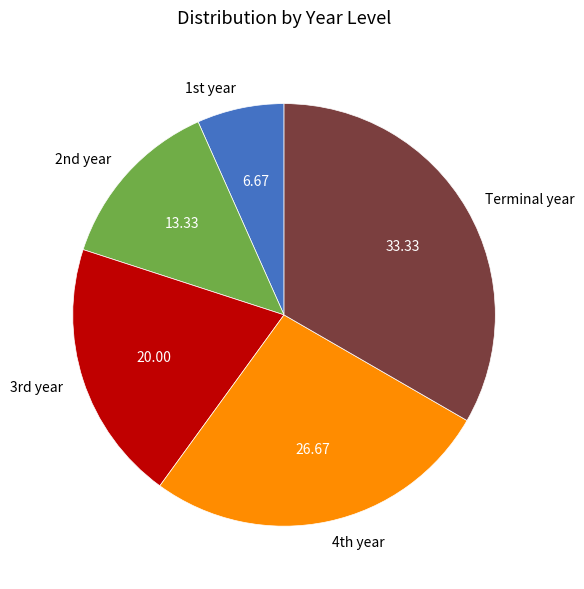

Which slice is the smallest?

1st year